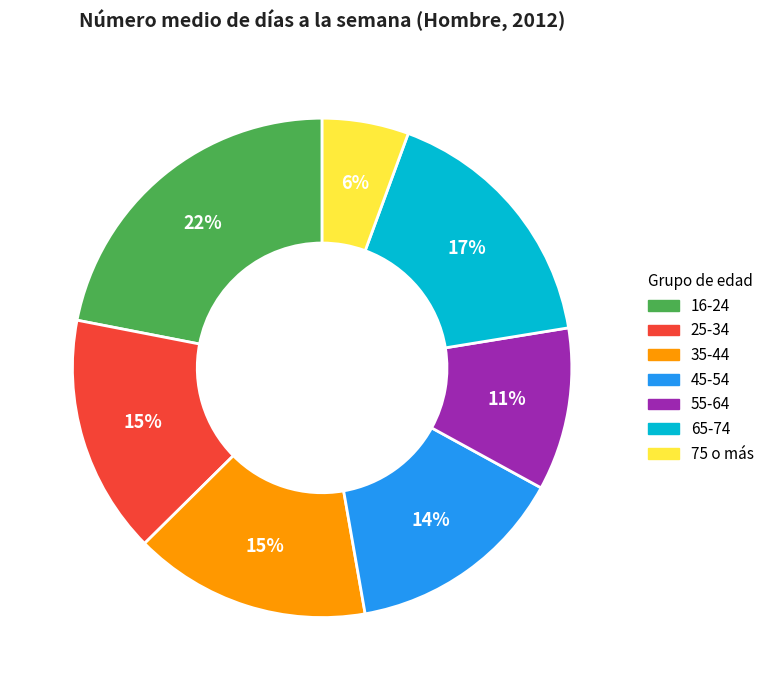

Is the sum of 65-74 and 55-64 greater than half?

No